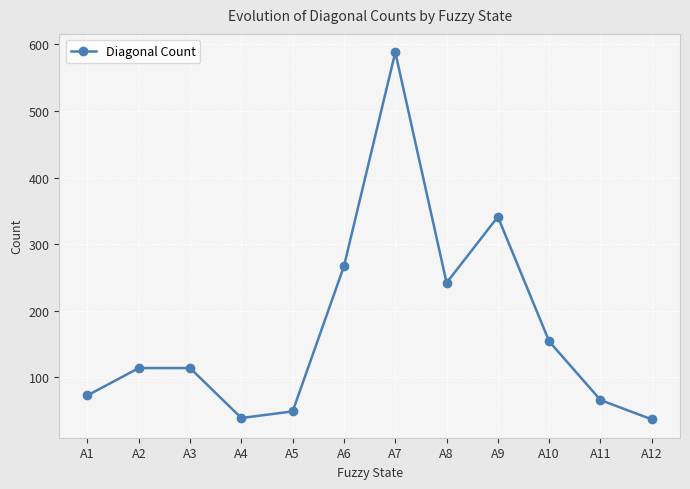

Where is the data nearest to the value 312?

A9